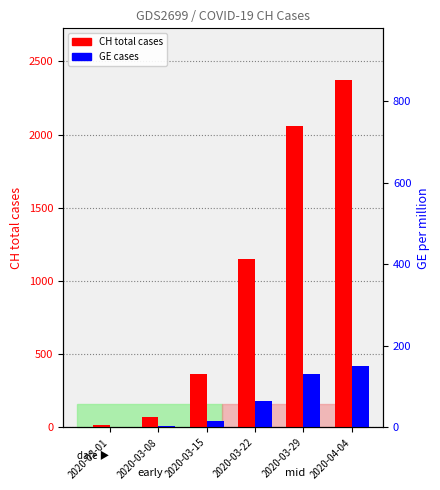

What is the smallest value displayed?

3